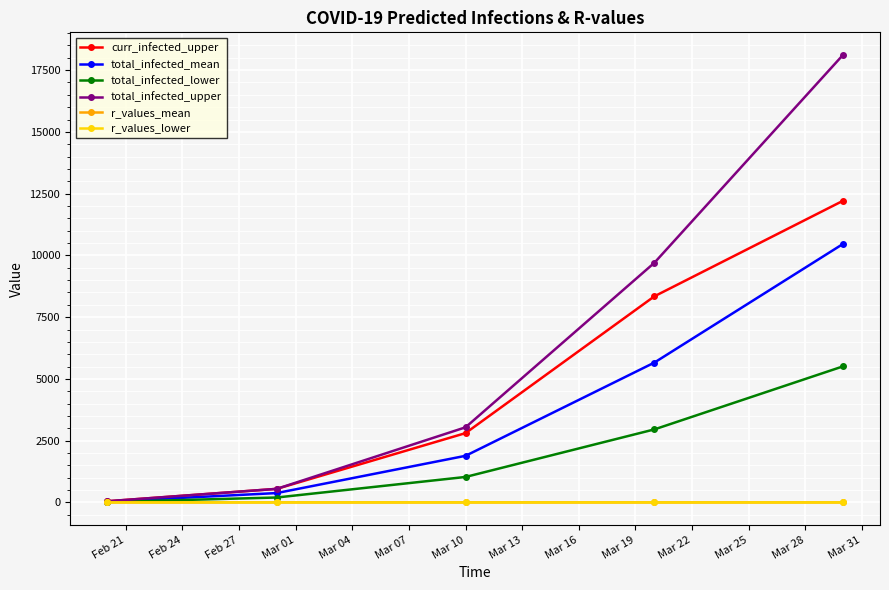

Which series has the widest spread of values?

total_infected_upper